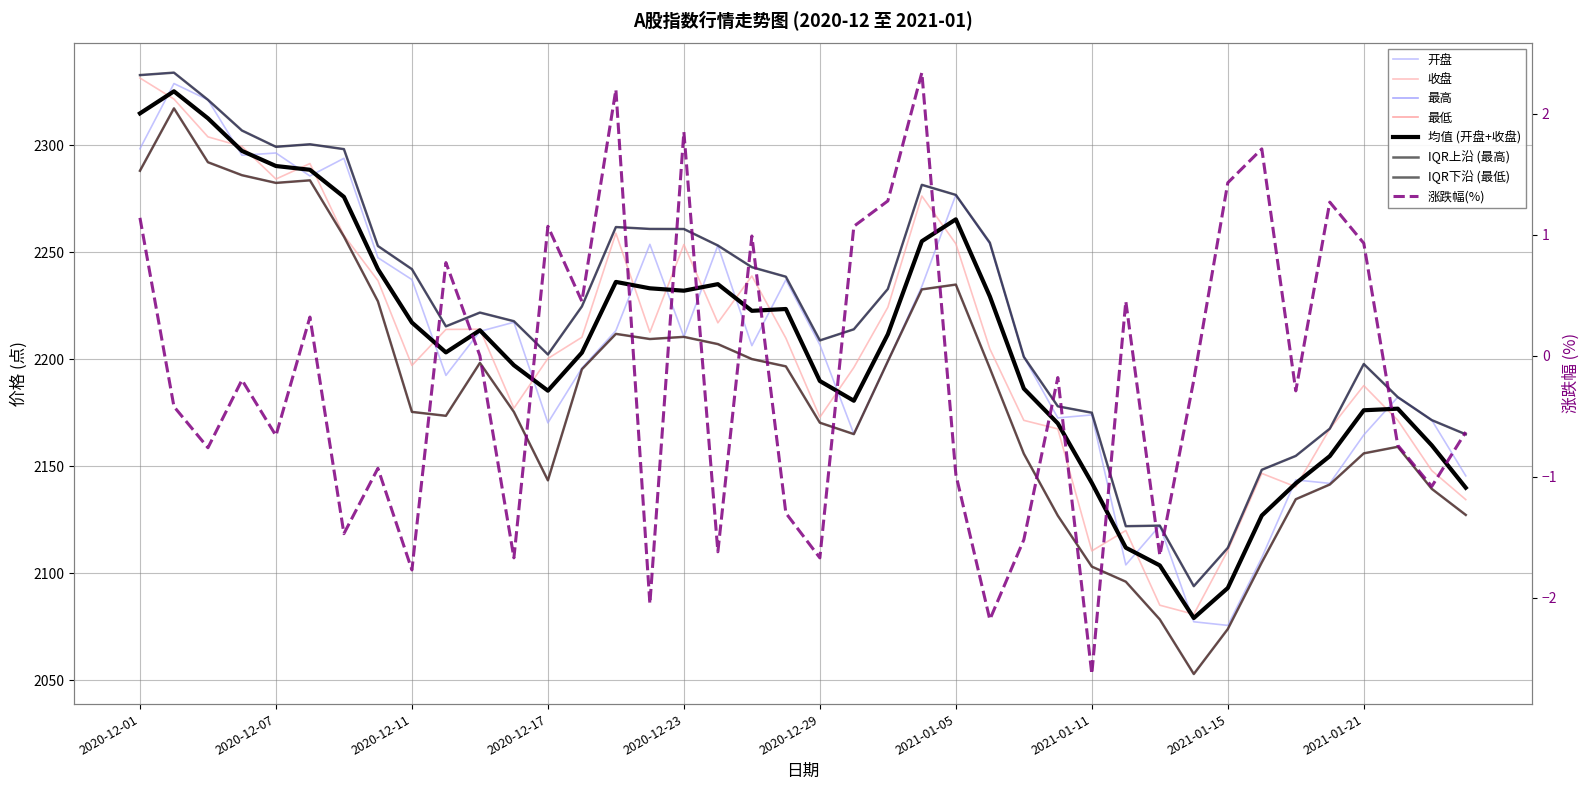

True or false: 开盘 has more than 2 points higher than both neighbors.

True